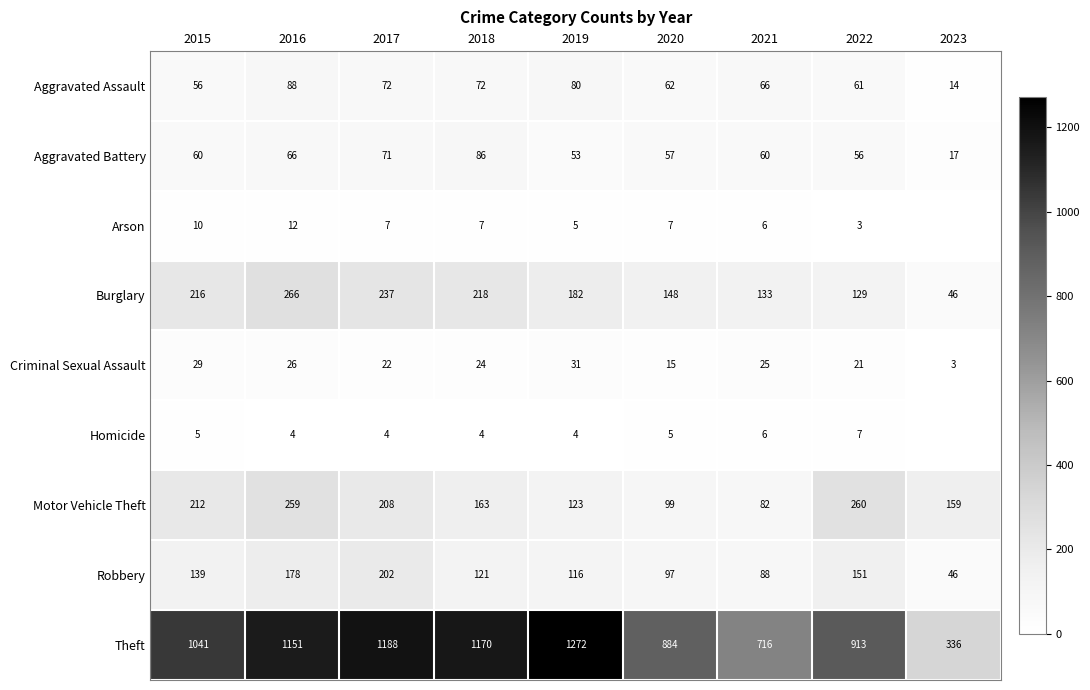

True or false: Robbery has a value of 178 at 2016.

True